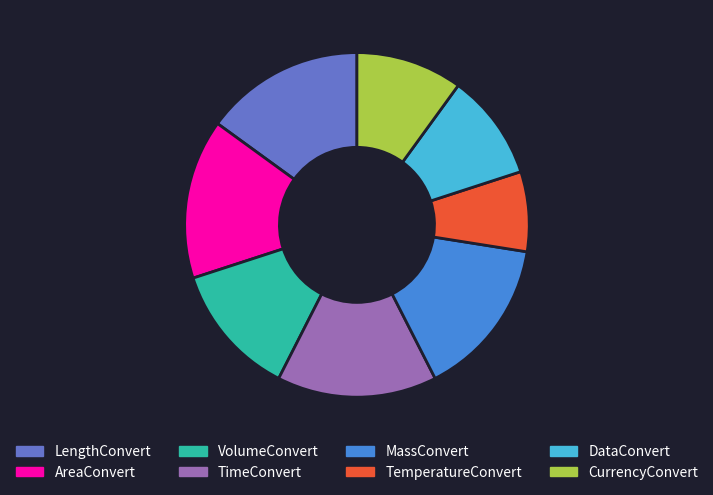

Which slice is the smallest?

TemperatureConvert